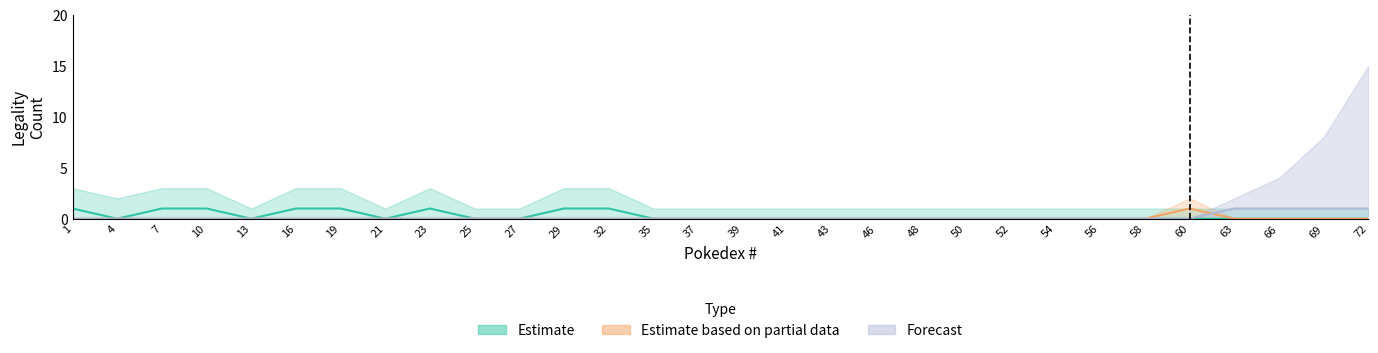

Is it true that Estimate based on partial data equals 1 at 60?

False